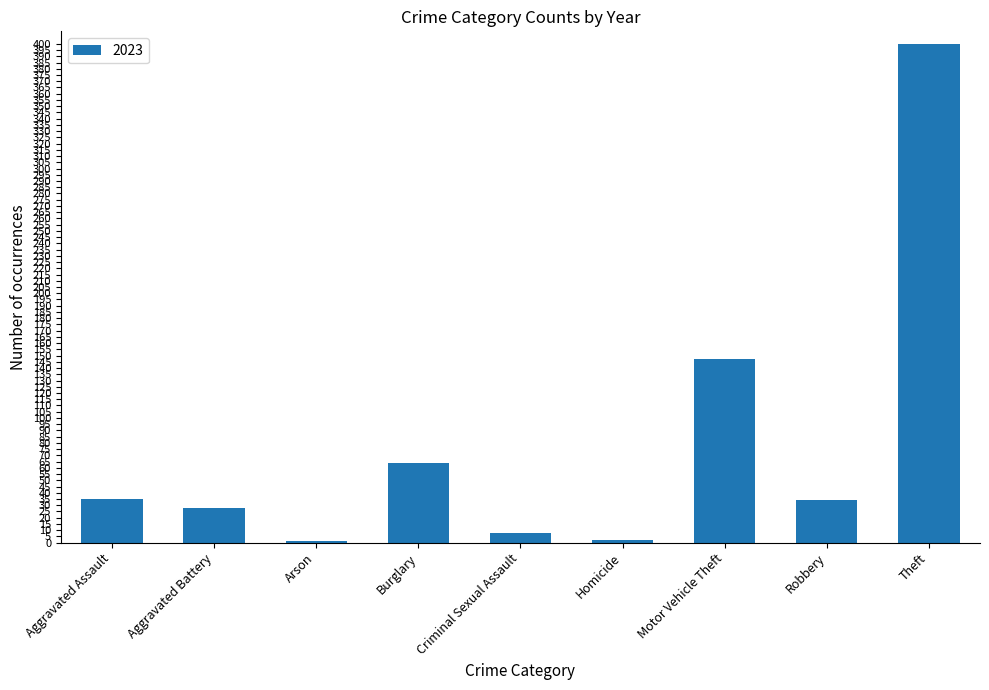

What is the maximum value shown in the chart?

400